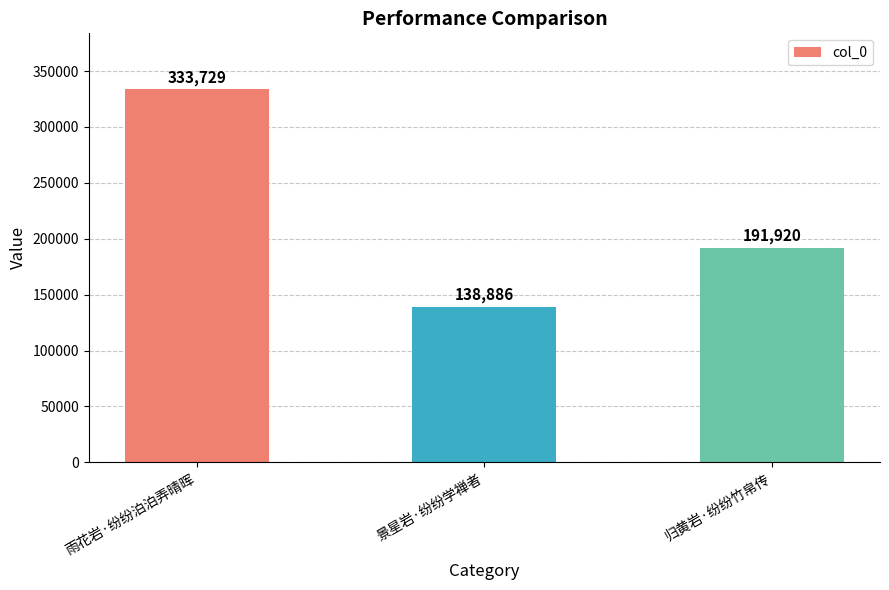

List the labels in order of value, smallest first.

景星岩·纷纷学禅者, 归黄岩·纷纷竹帛传, 雨花岩·纷纷泊泊弄晴晖